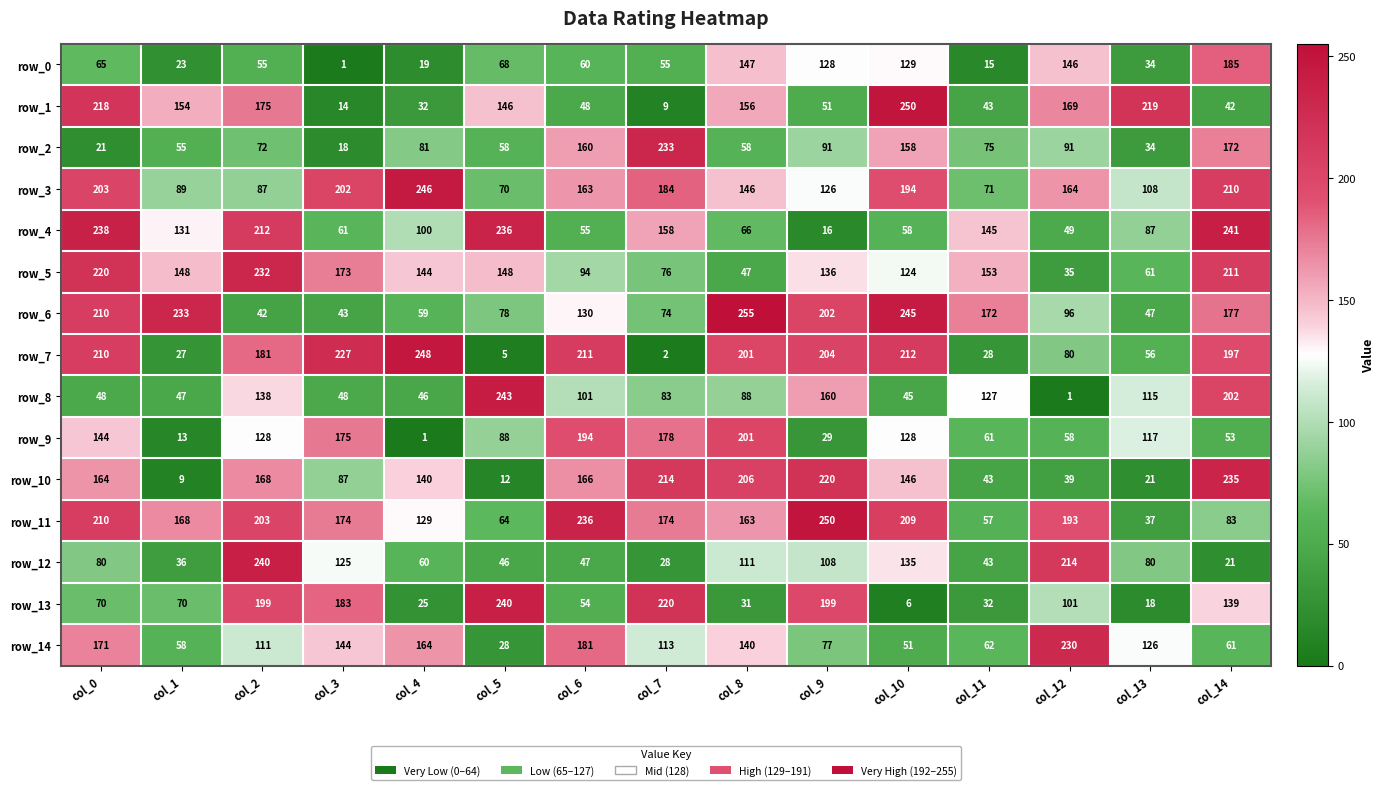

Count the number of data series in this chart.

15